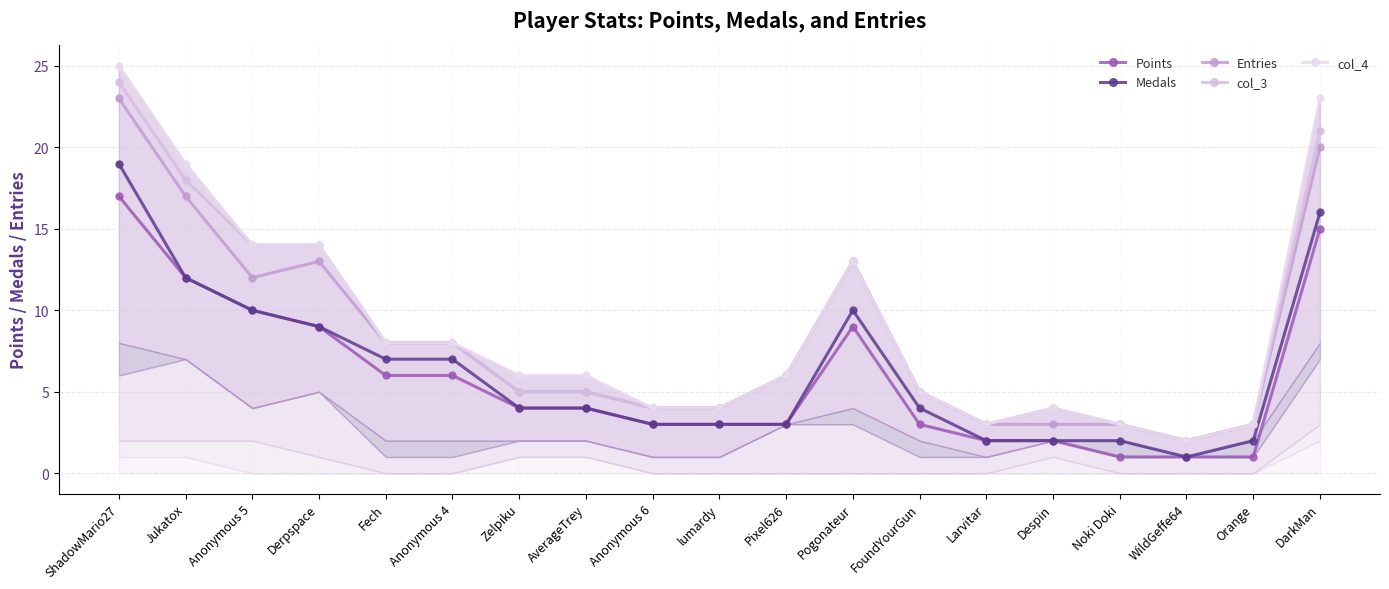

What is the sum of the Entries values at Pogonateur and Zelpiku?

18